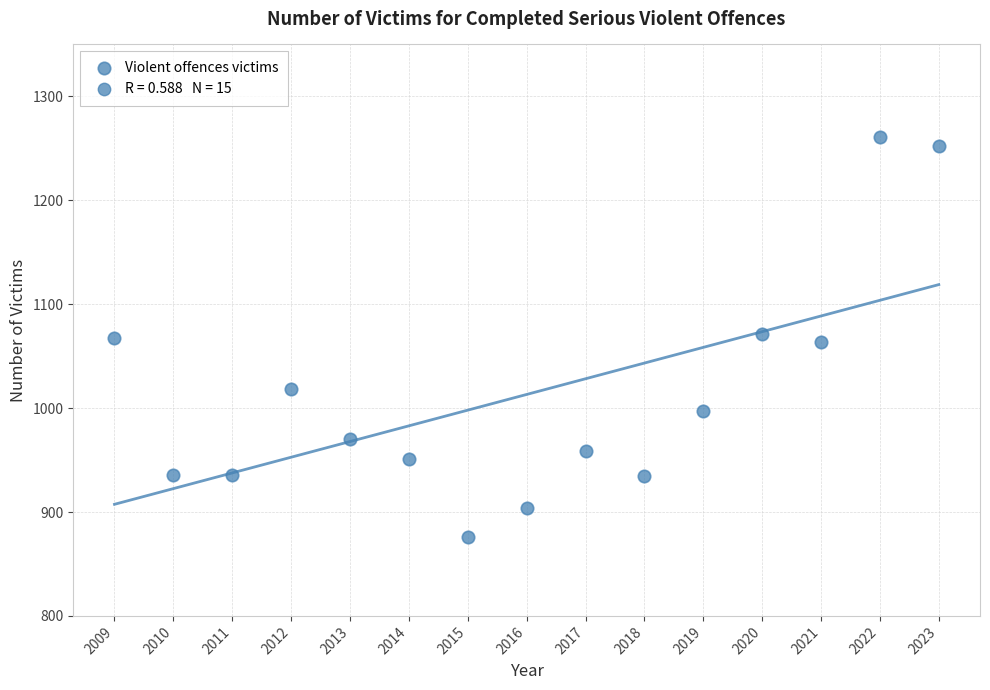

What is the range of X values (max minus min)?

14